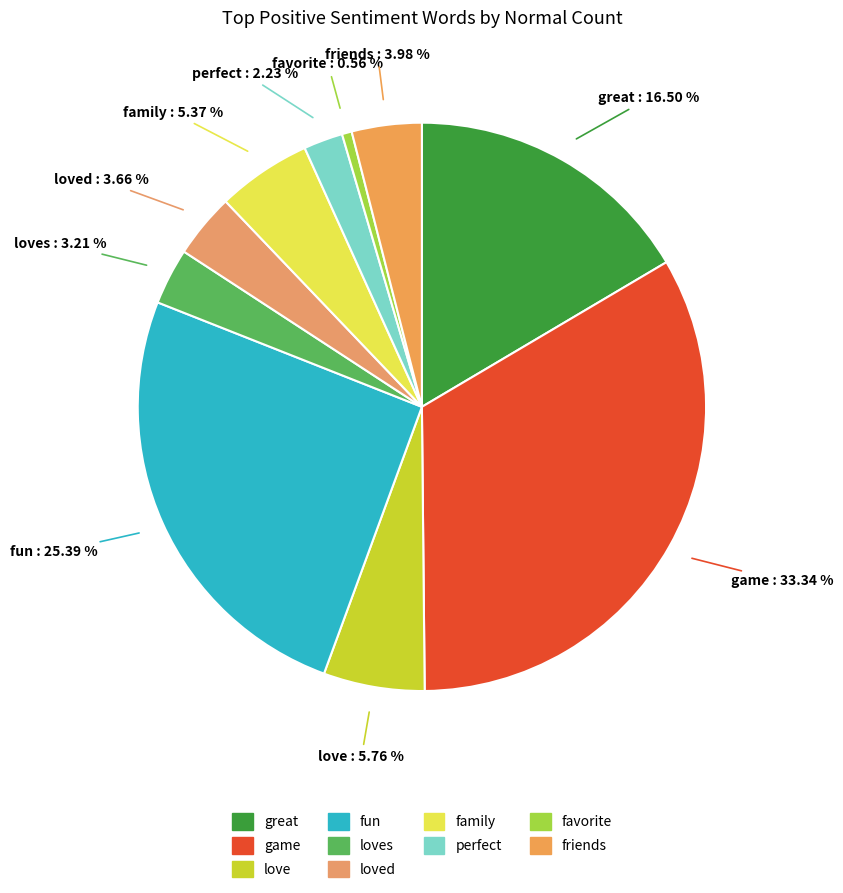

Which slice is the largest?

game